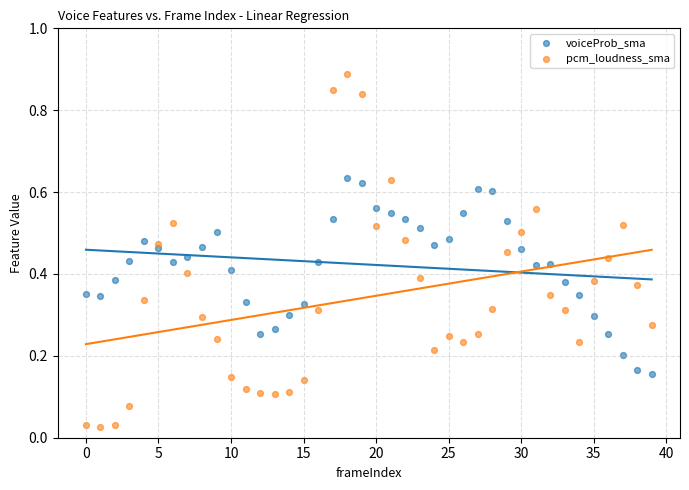

What are all the series names shown in the legend?

voiceProb_sma, pcm_loudness_sma